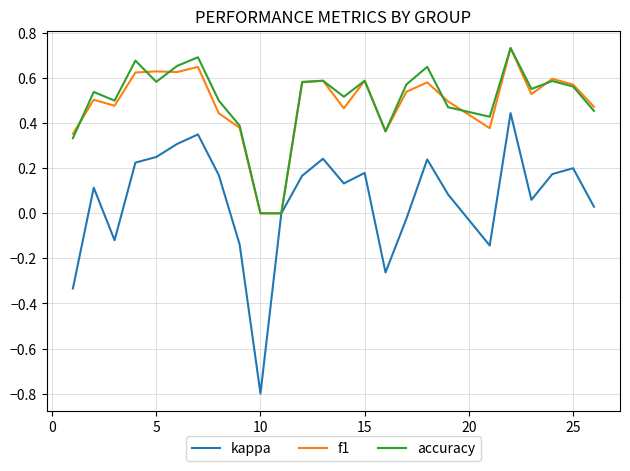

Which series has the largest range (max minus min)?

kappa